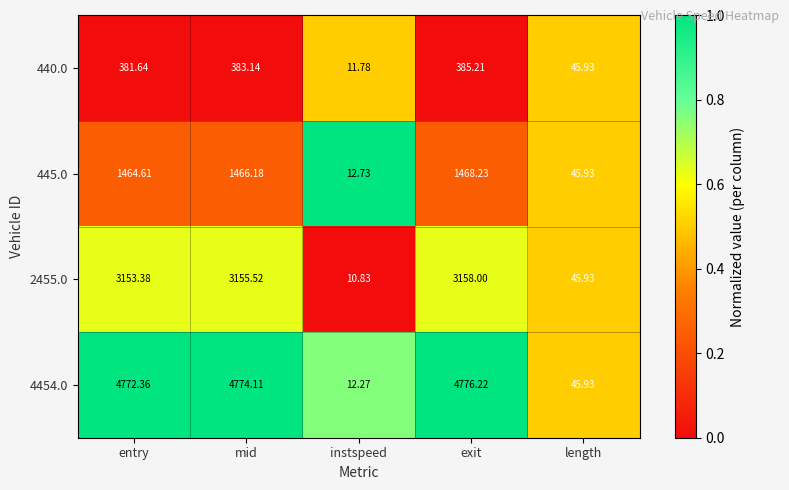

Is the value of 2455.0 at mid greater than the value of 4454.0 at instspeed?

Yes